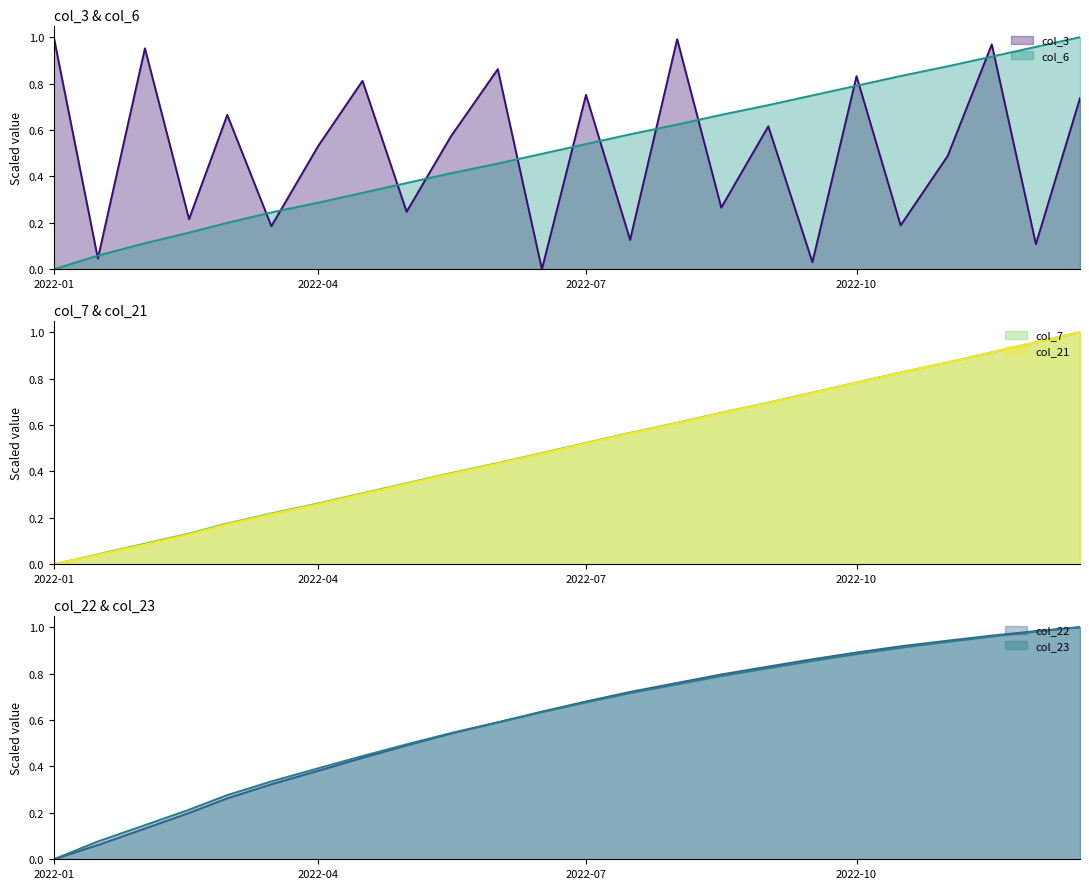

Which category has the lowest value in the col_22 series?

2022-01